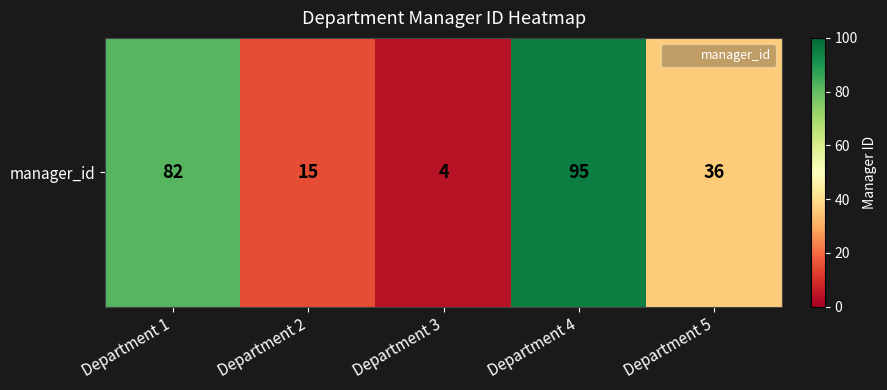

What is the maximum value shown in the chart?

95